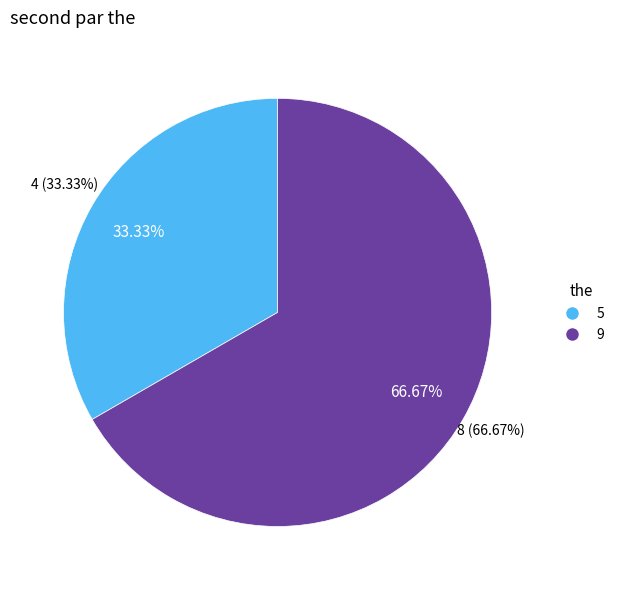

How many slices are in this pie chart?

2